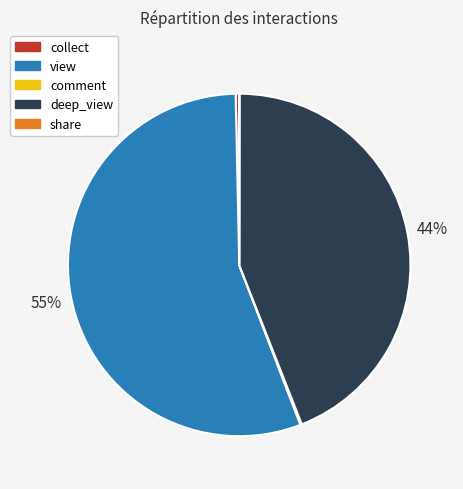

The collect slice represents 0% of the pie. True or false?

True